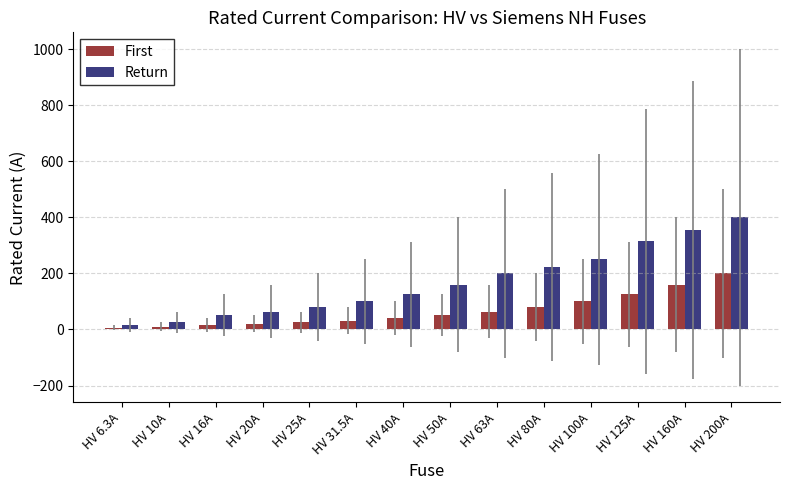

What is the minimum value shown in the chart?

6.3